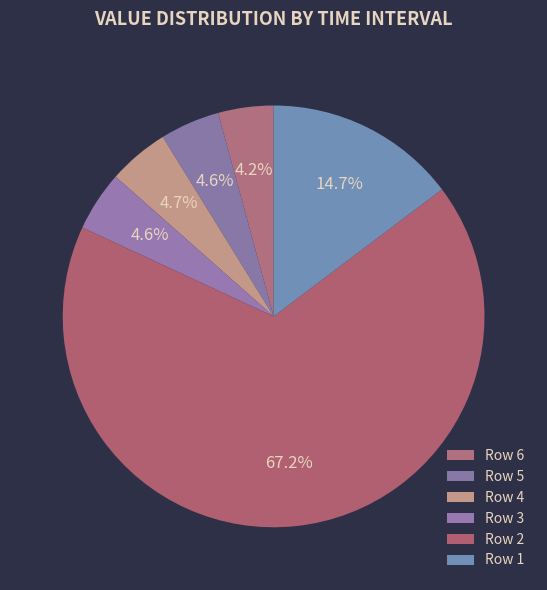

To the nearest percent, what is the average slice percentage?

17%